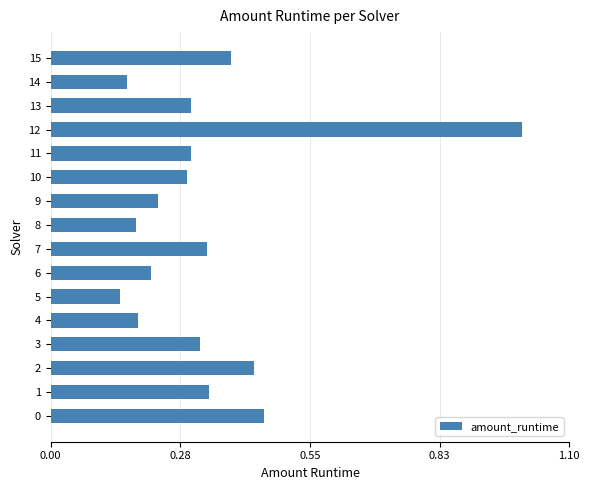

Is it true that the value at 7 is 0.3?

True